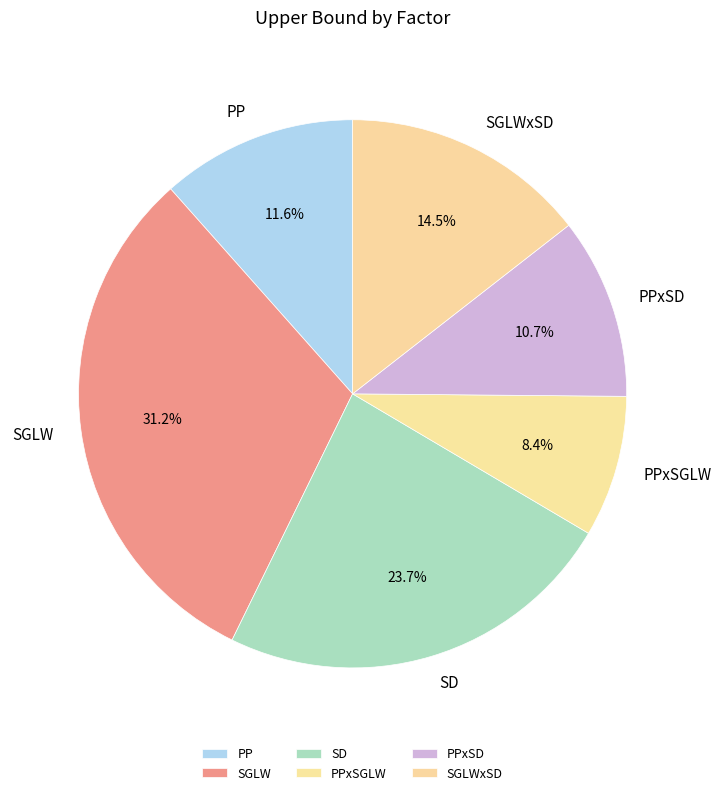

To the nearest percent, what is the difference between the largest and smallest slice percentages?

23%